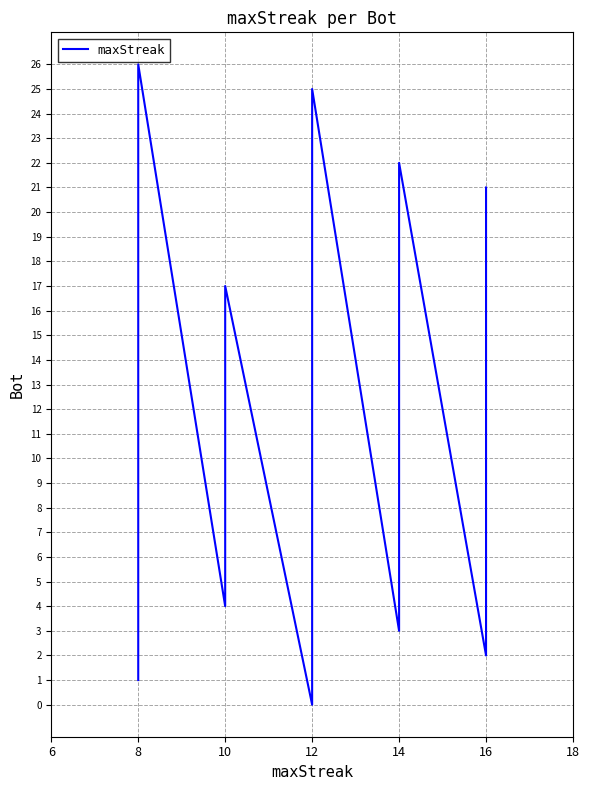

What value does the data have at 16, to the nearest 5?

15